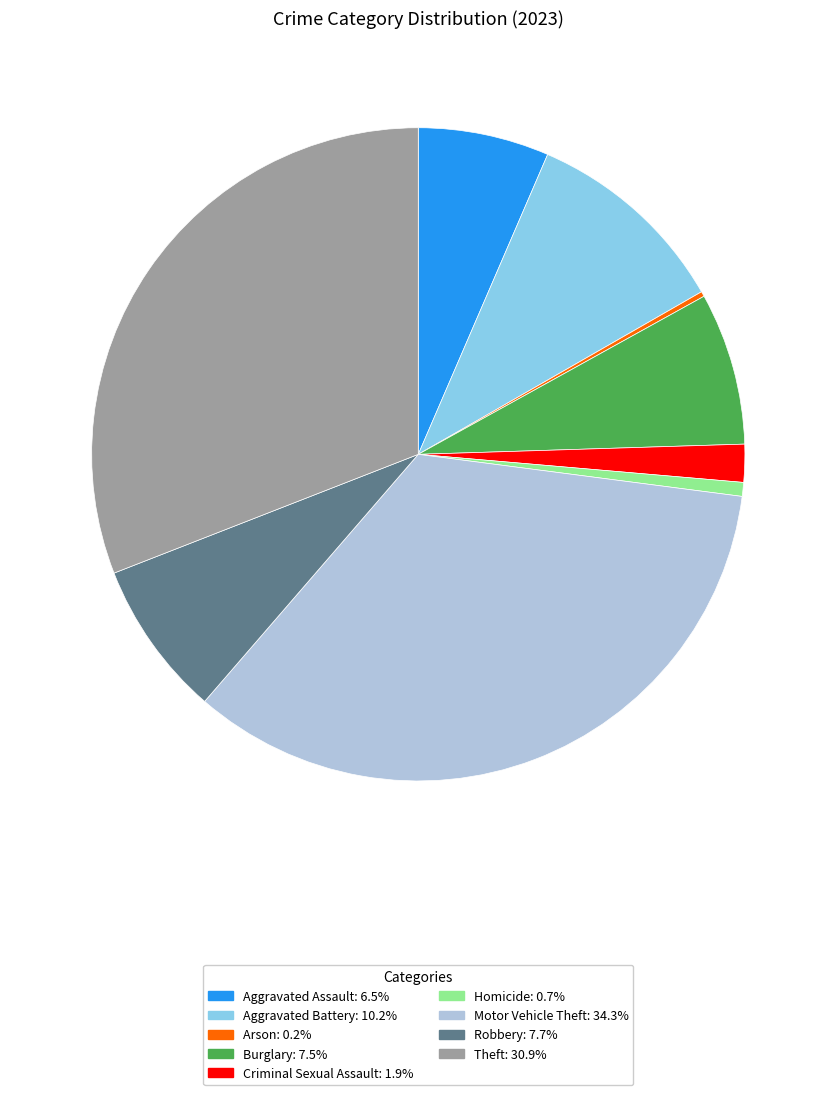

Which category has the biggest portion of the pie?

Motor Vehicle Theft